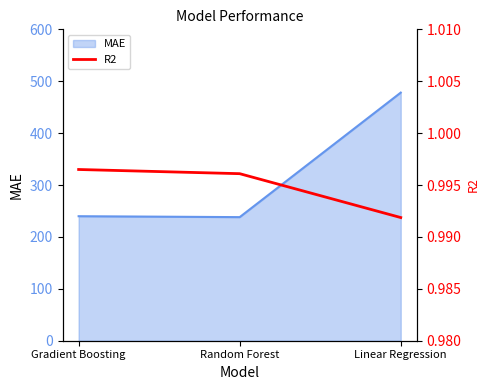

The chart shows a value of 1.0 at Random Forest. True or false?

True